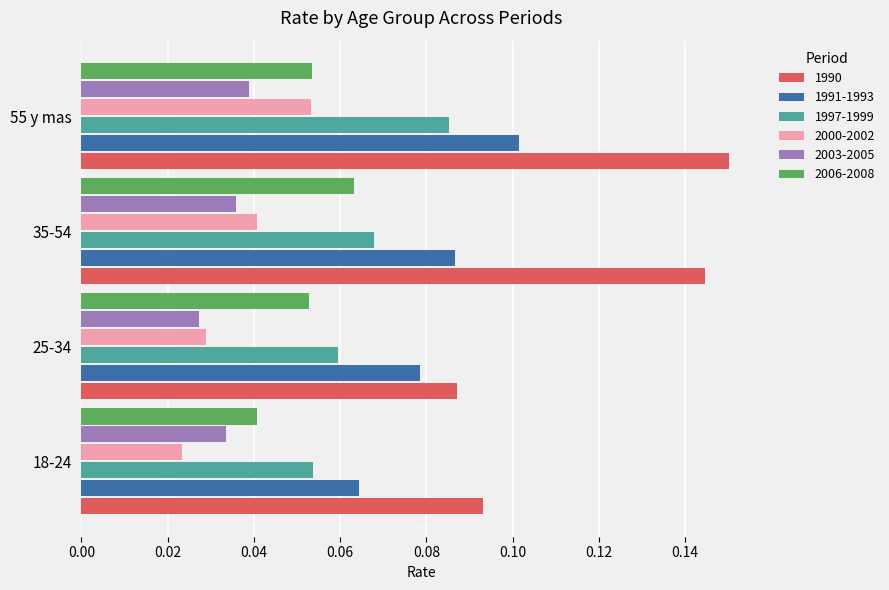

What is the sum of all 1990 values?

0.5